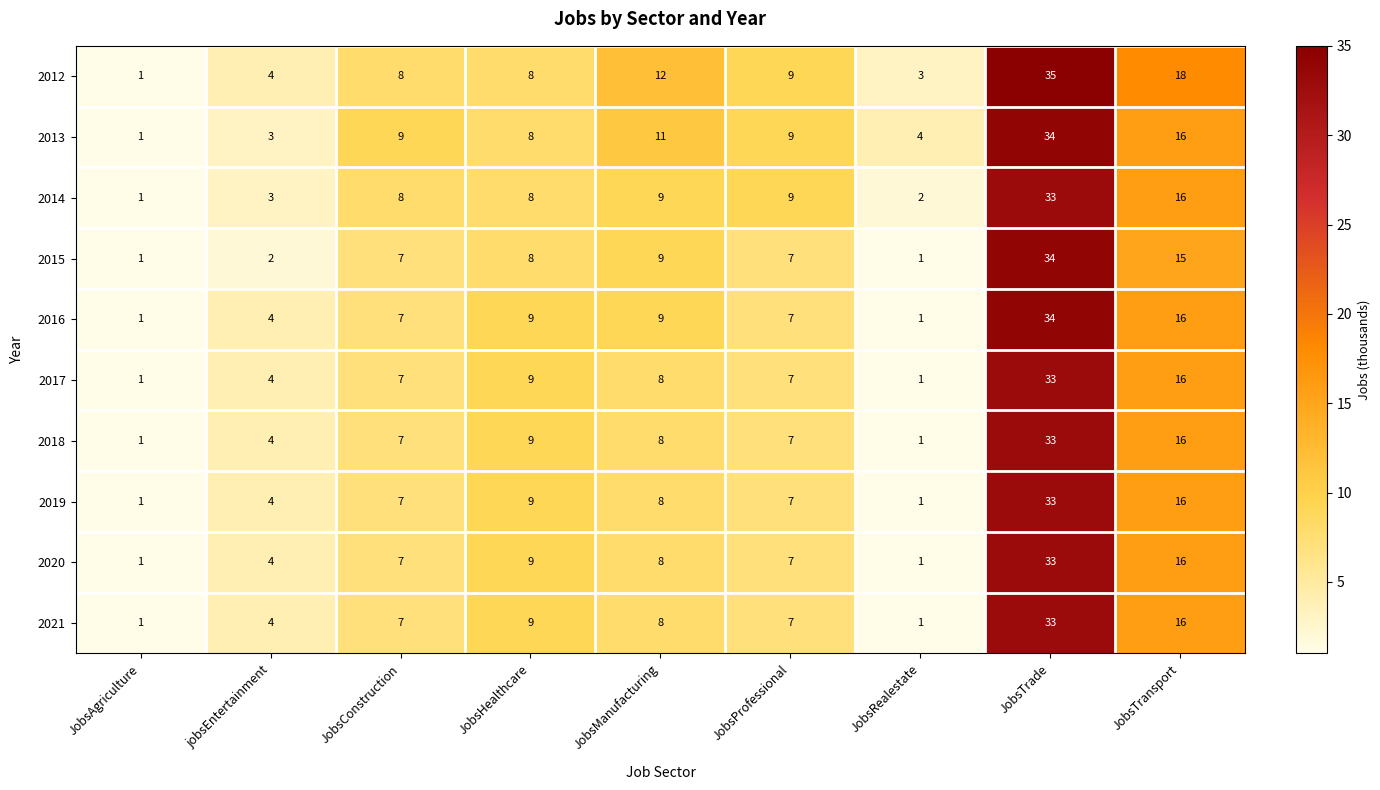

Read the 2015 value at JobsTrade, to the nearest 10.

30